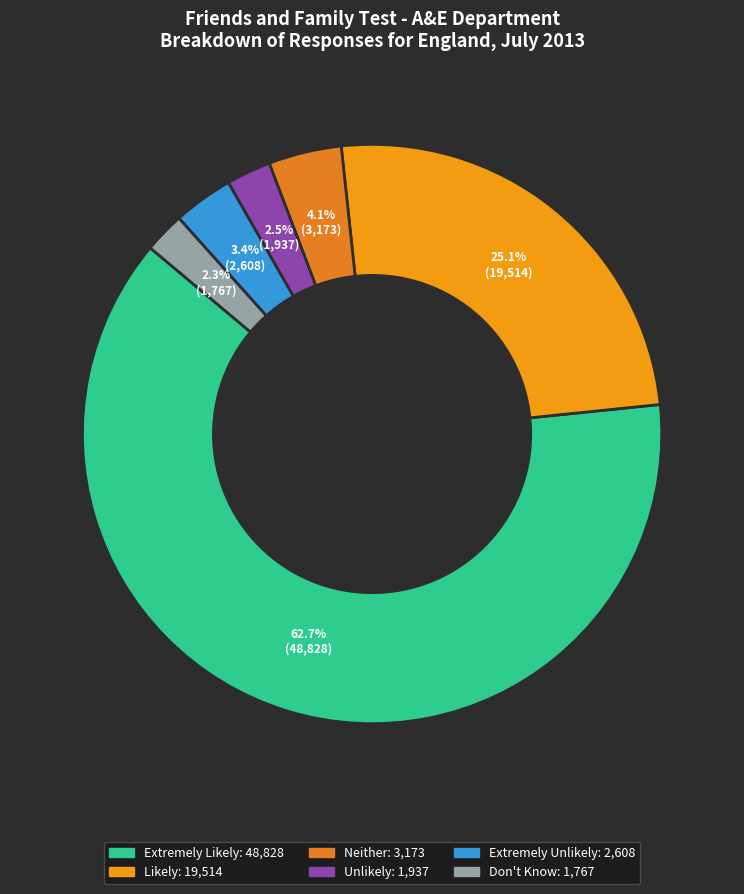

What is the largest slice in the pie chart?

Extremely Likely